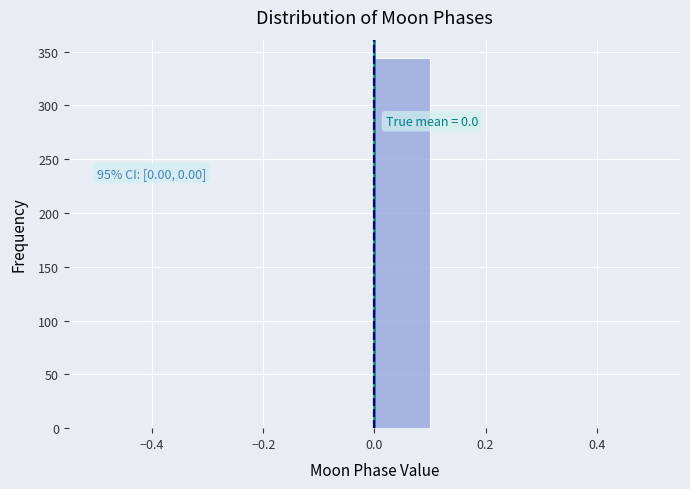

Over which range of the x-axis is the bar tallest?

0.0 to 0.1